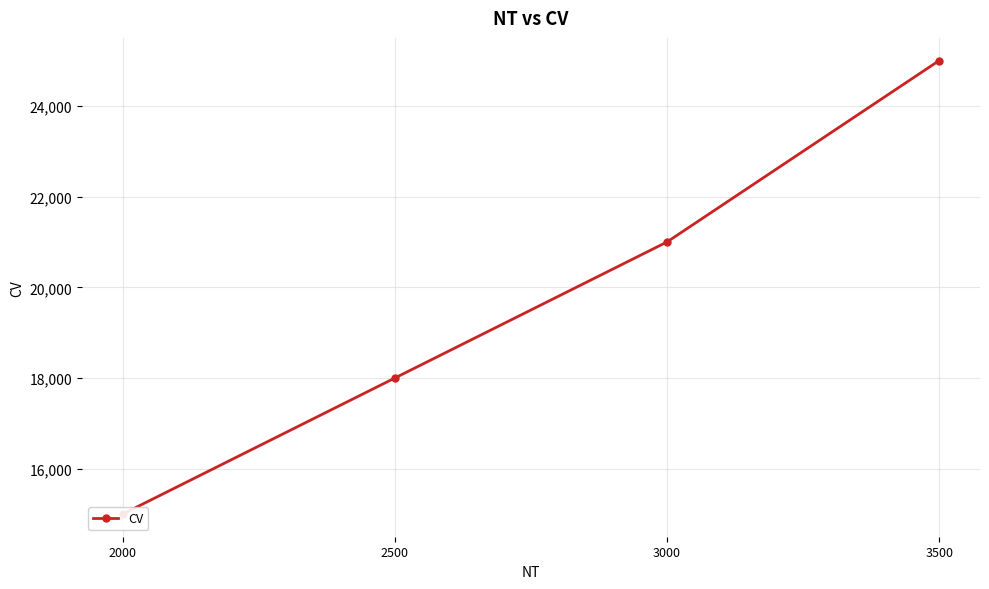

Count the number of data series in this chart.

1